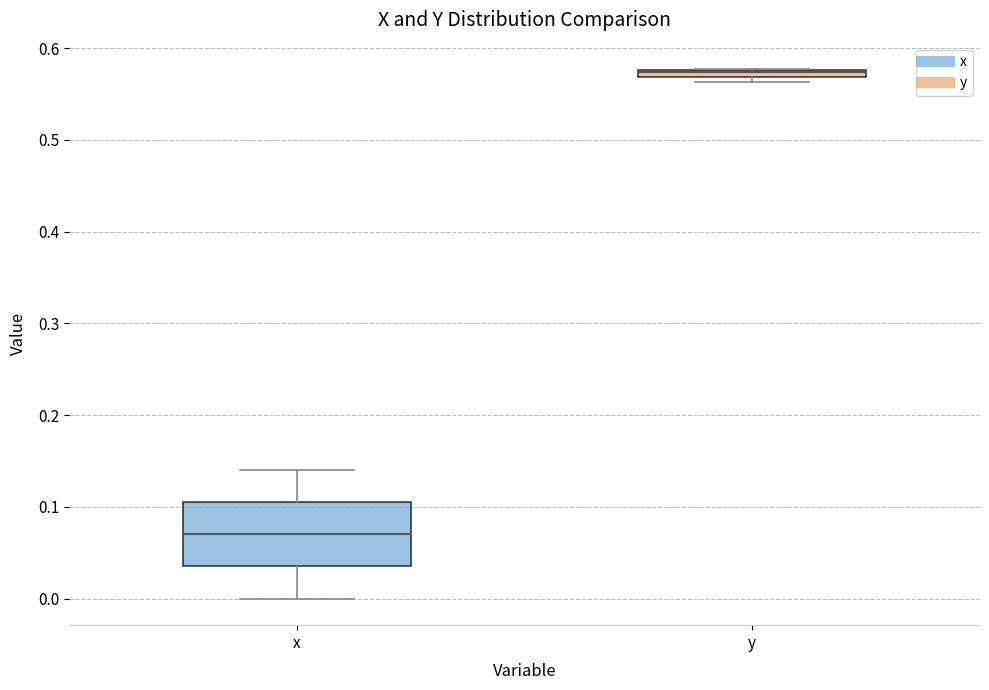

Which box's median line is the highest?

y